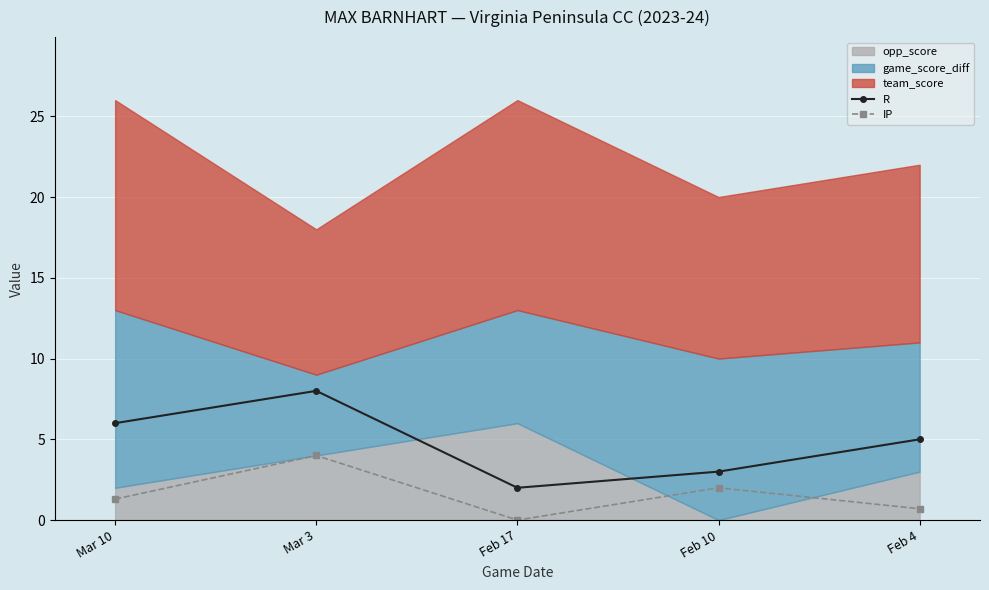

What is the label of the 1st point from the left?

Mar 10